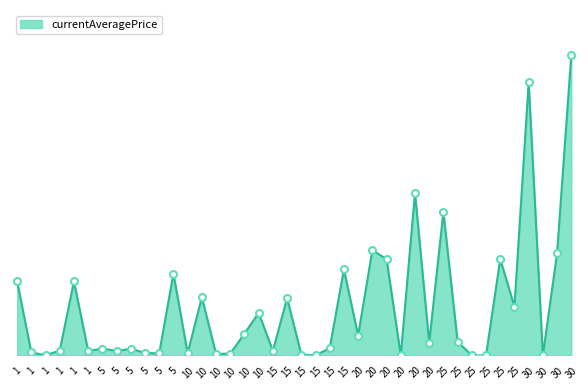

Rank the categories by value from highest to lowest.

30, 30, 20, 25, 20, 30, 20, 25, 15, 5, 1, 1, 10, 15, 25, 10, 10, 20, 25, 20, 15, 5, 5, 1, 15, 5, 1, 1, 5, 10, 5, 10, 10, 15, 1, 15, 20, 25, 25, 30